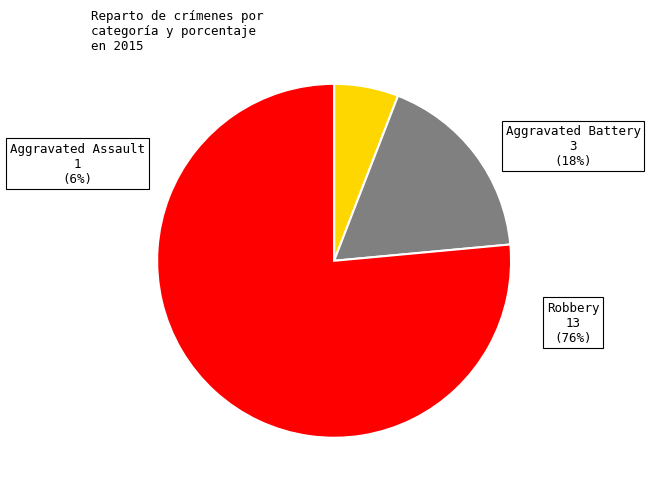

Combined, what portion of the pie is Robbery and Aggravated Assault?

82.4%